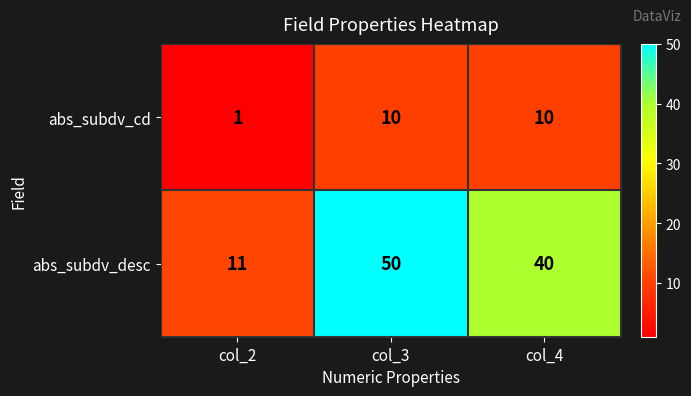

What value does the abs_subdv_cd series have at col_3?

10